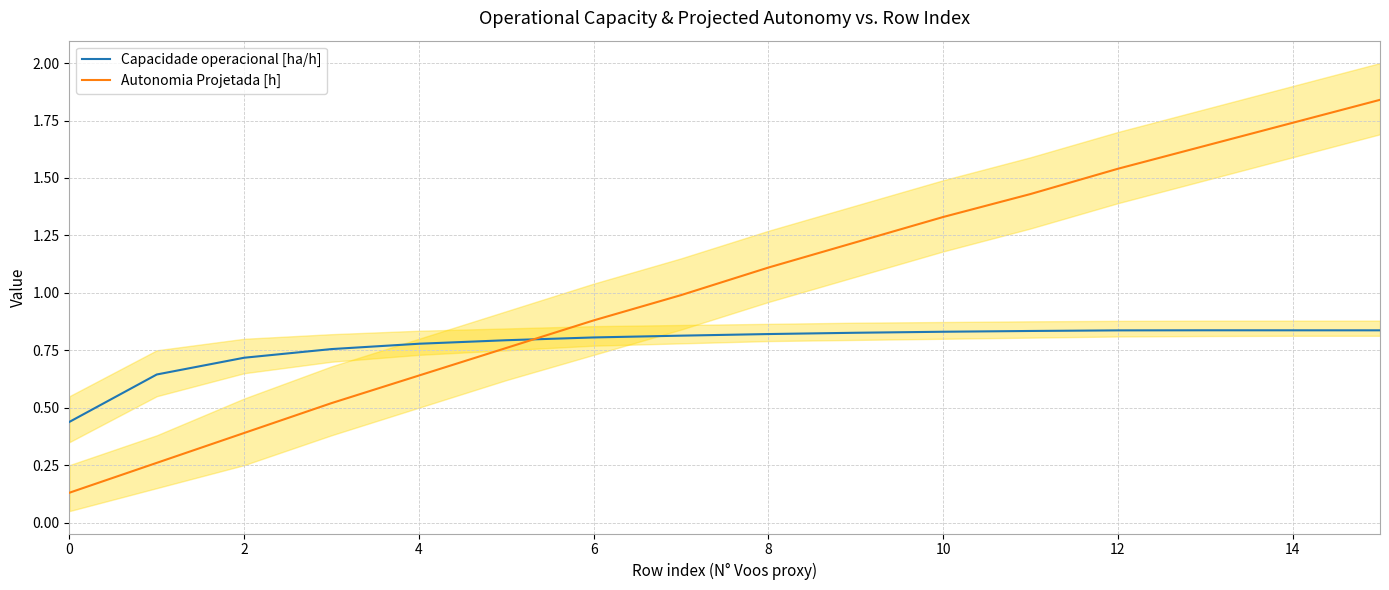

Which series has the largest total across all categories?

Autonomia Projetada [h]